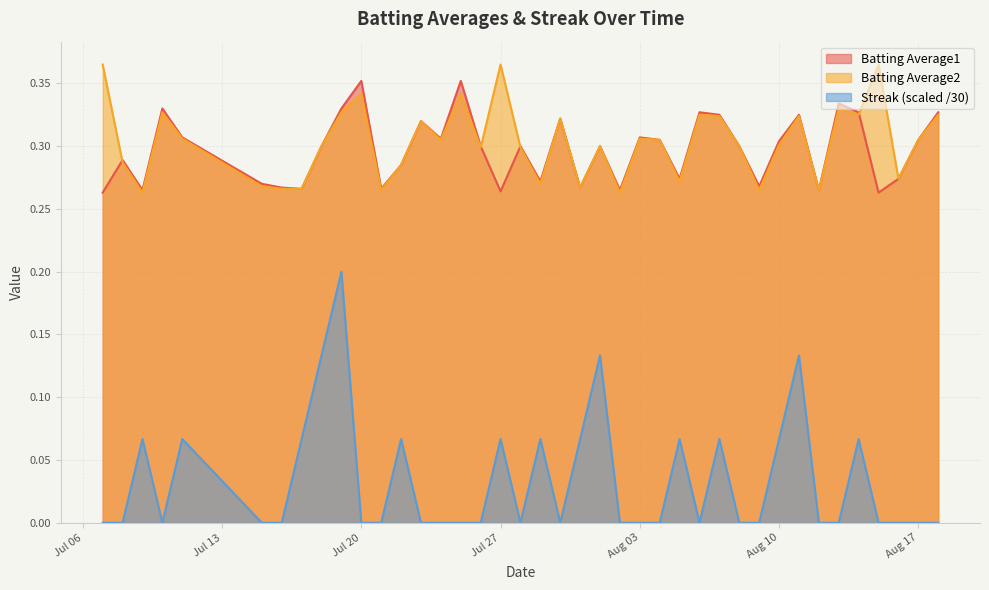

Is it true that Batting Average2 equals 0.3 at Aug 10?

True